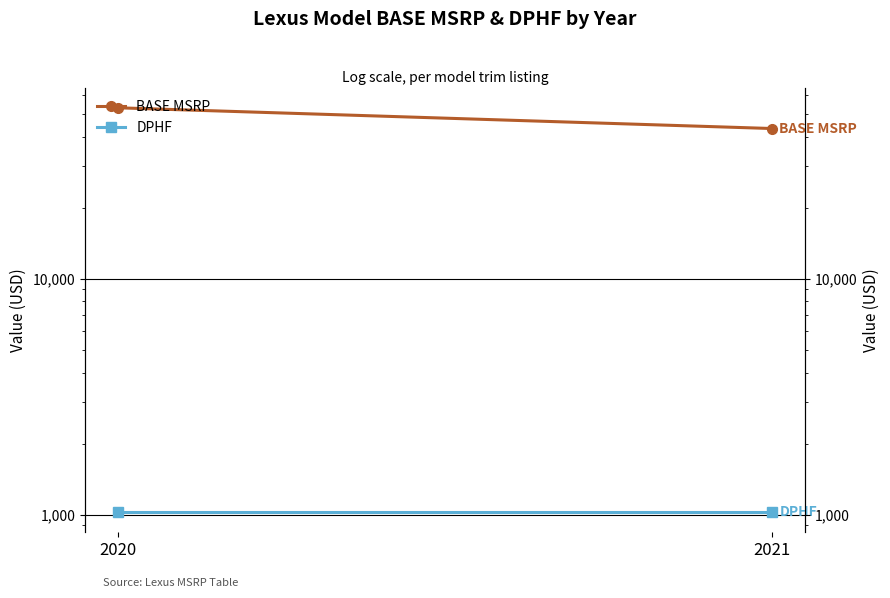

At 2021, list the series in order from smallest to largest.

DPHF, BASE MSRP